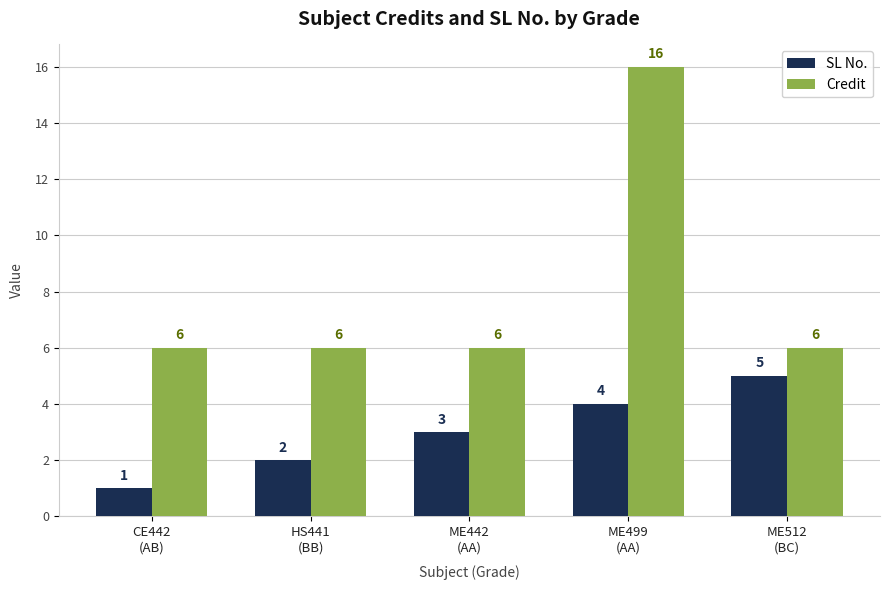

What is the spread (max minus min) of values at ME499
(AA)?

12